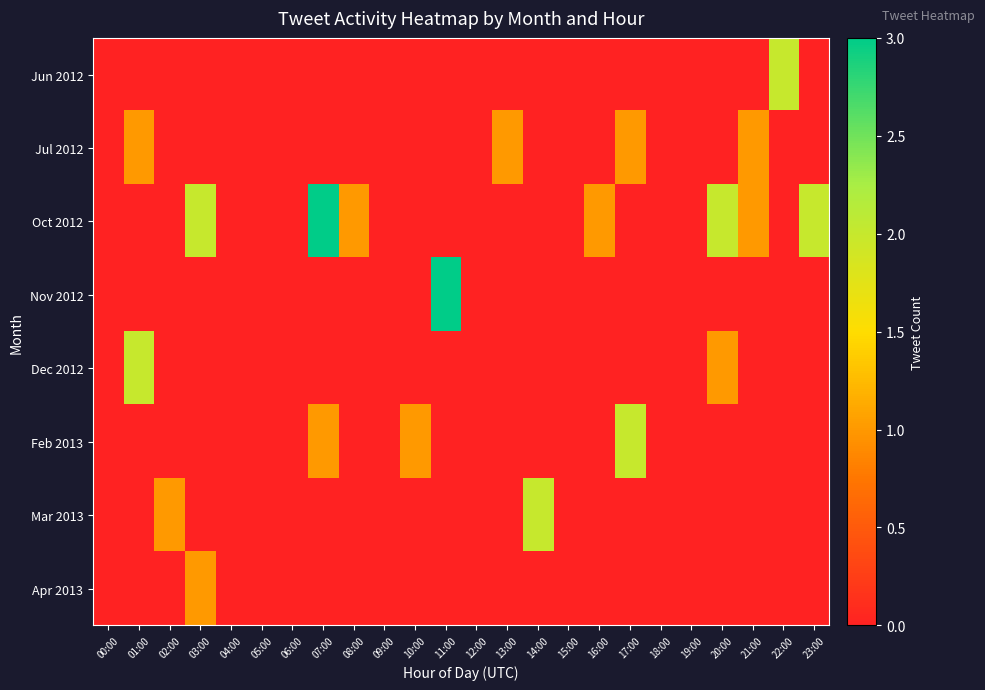

How many series are shown in this chart?

8